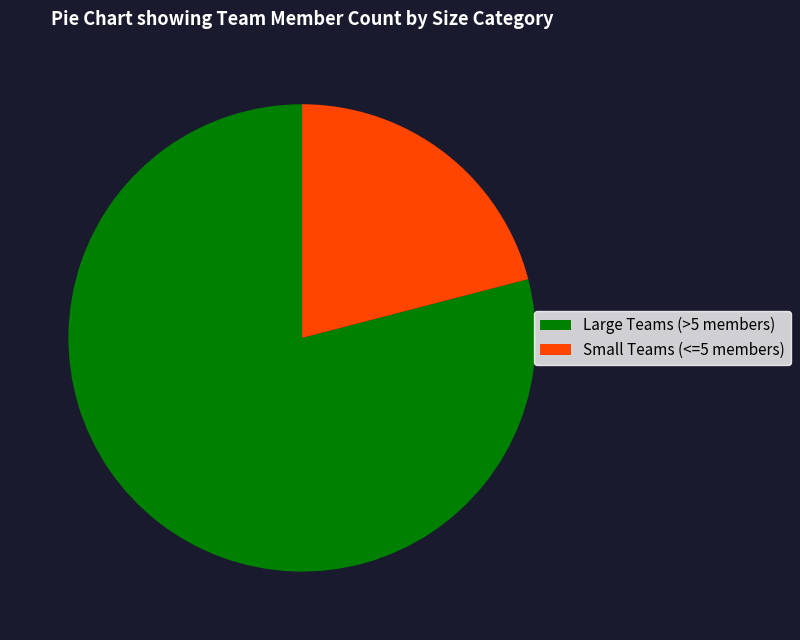

Is the sum of Small Teams (<=5 members) and Large Teams (>5 members) greater than half?

Yes